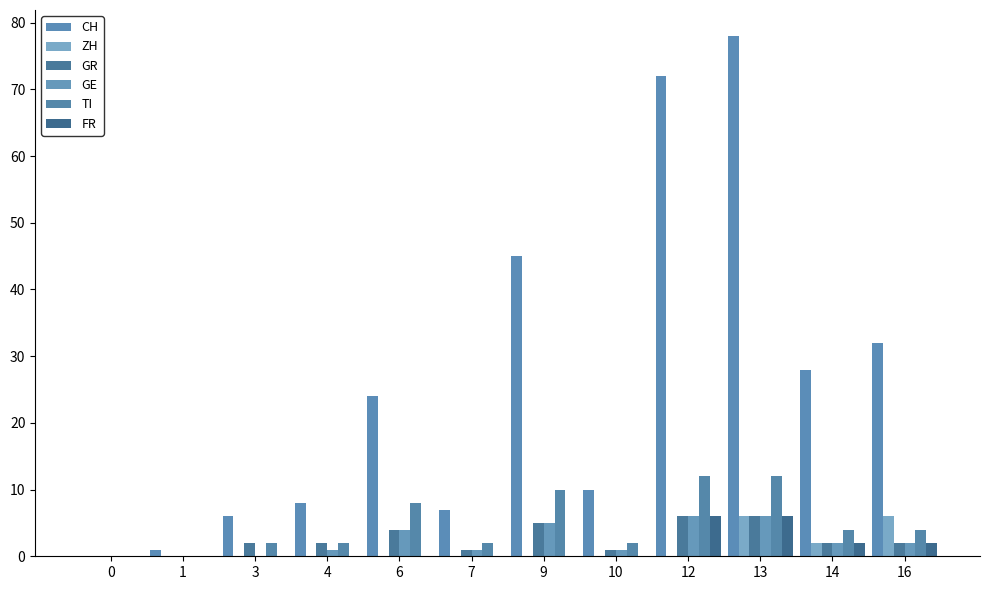

Does the chart contain stacked bars?

No